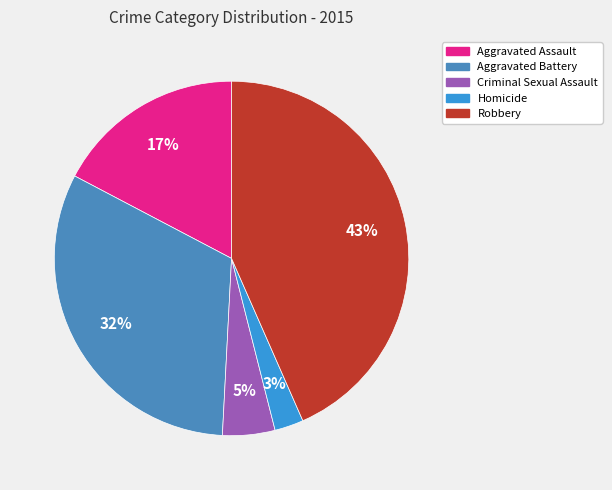

Combined, do Homicide and Robbery account for over 50%?

No